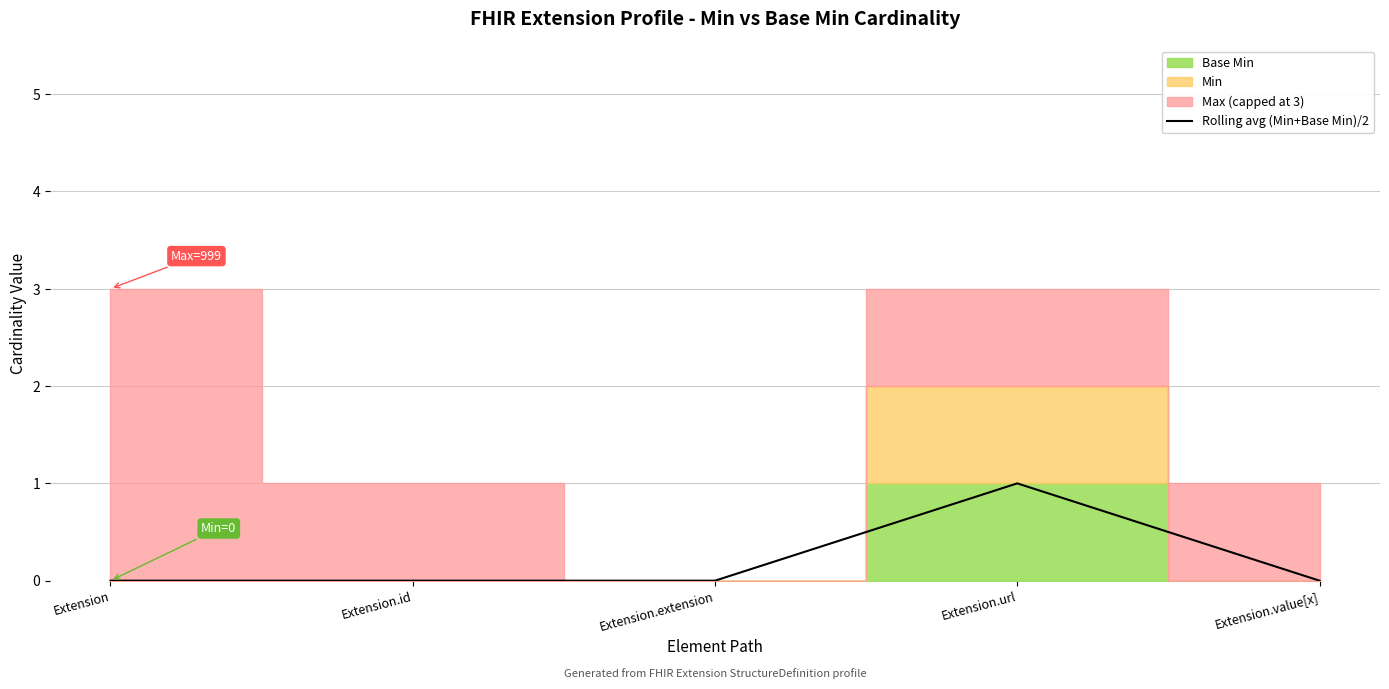

How many data points are above 0?

1